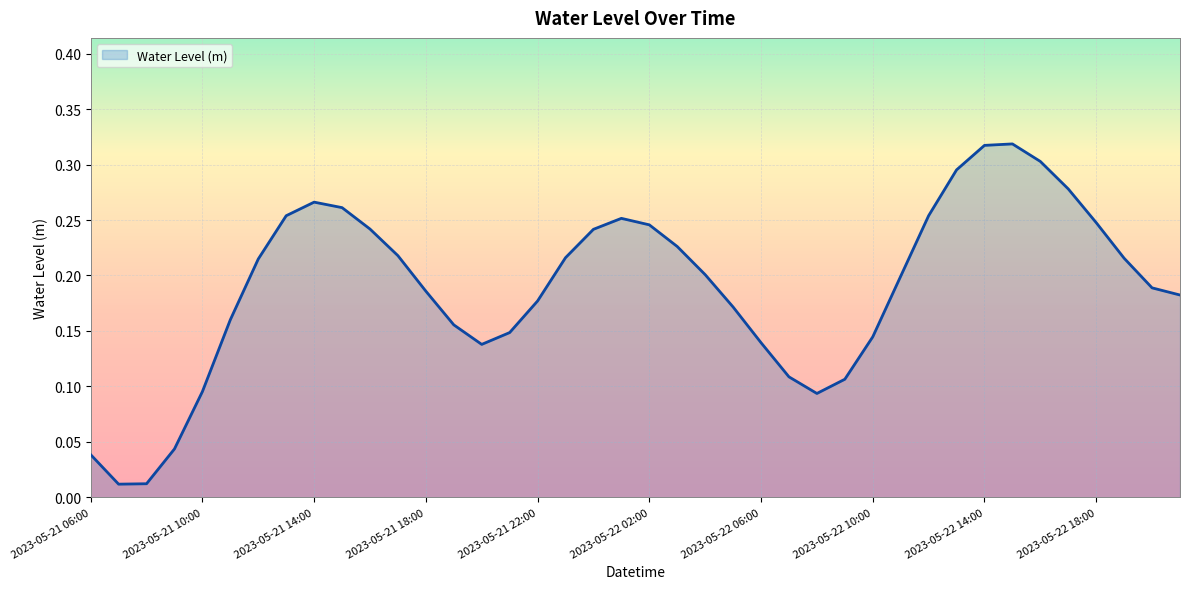

Reading right to left, list all the values displayed in this chart.

0.2	0.2	0.2	0.2	0.3	0.3	0.3	0.3	0.3	0.3	0.2	0.1	0.1	0.1	0.1	0.1	0.2	0.2	0.2	0.2	0.3	0.2	0.2	0.2	0.1	0.1	0.2	0.2	0.2	0.2	0.3	0.3	0.3	0.2	0.2	0.1	0.0	0.0	0.0	0.0